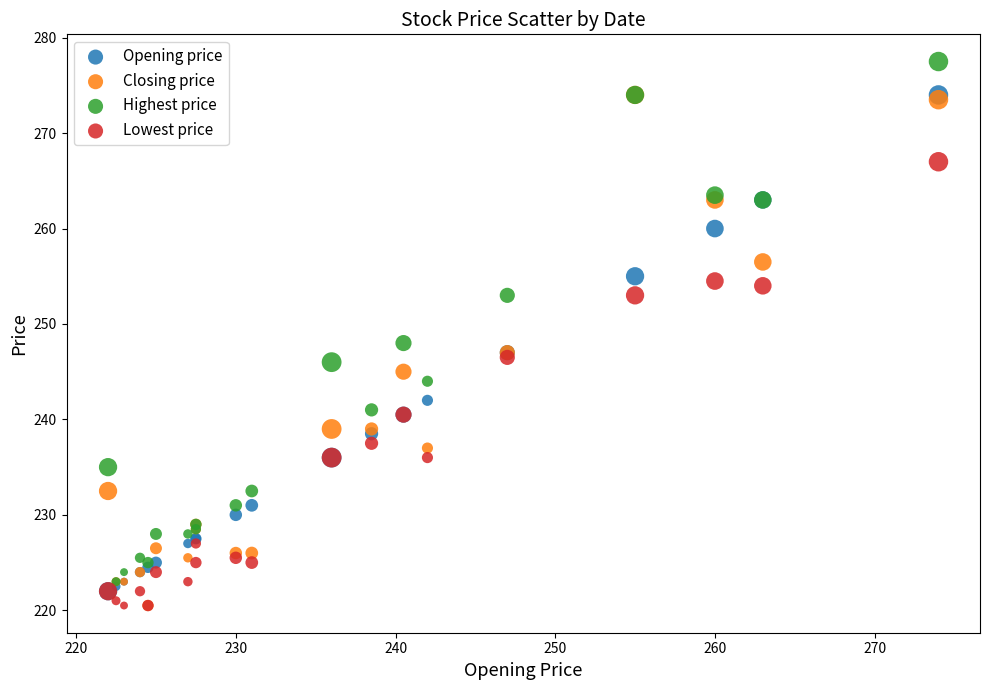

In the Highest price series, what Y value is closest to 250?

248.0